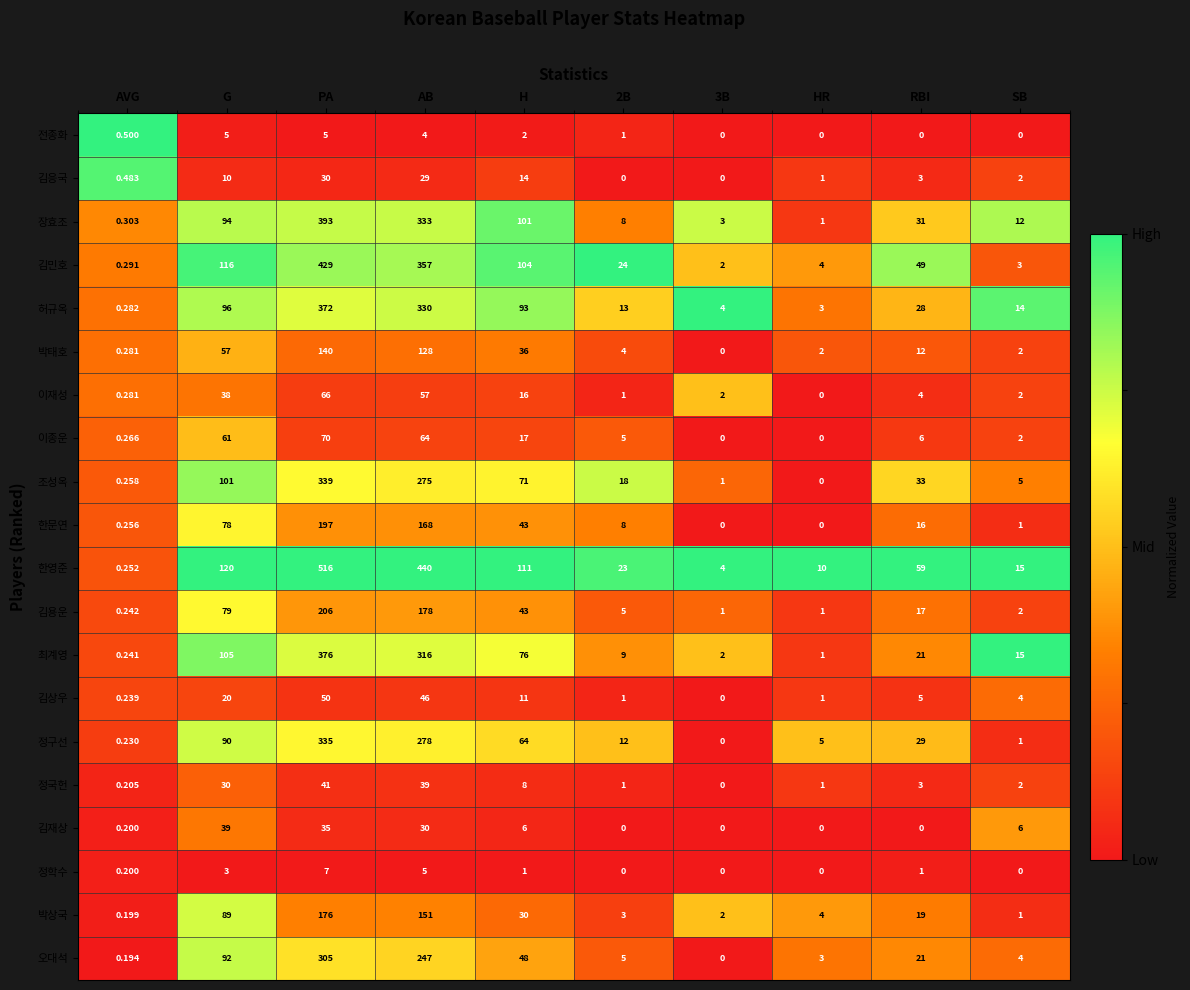

Which category has the highest value across all series?

PA